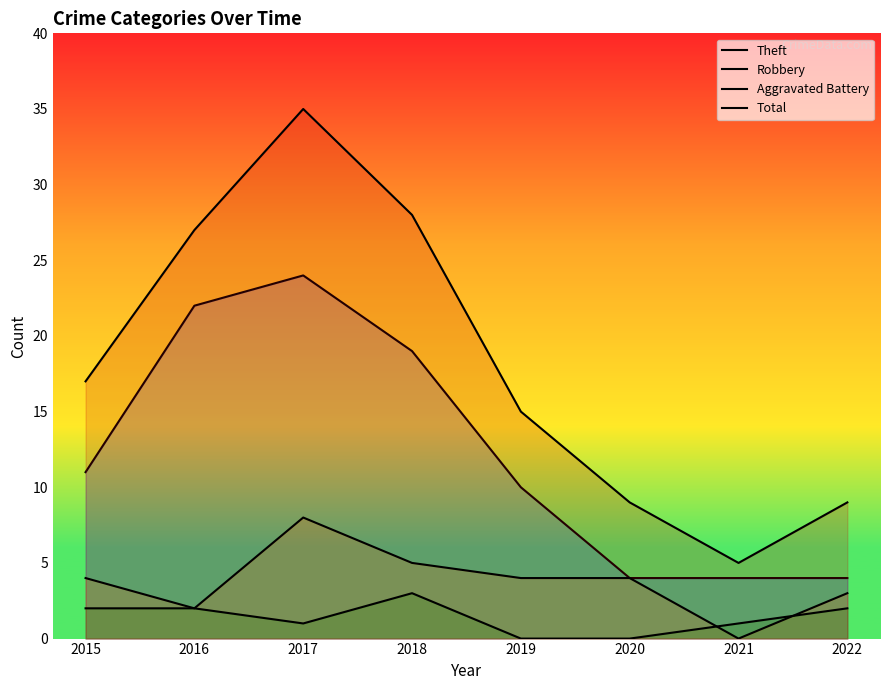

How many lines are shown in the chart?

4